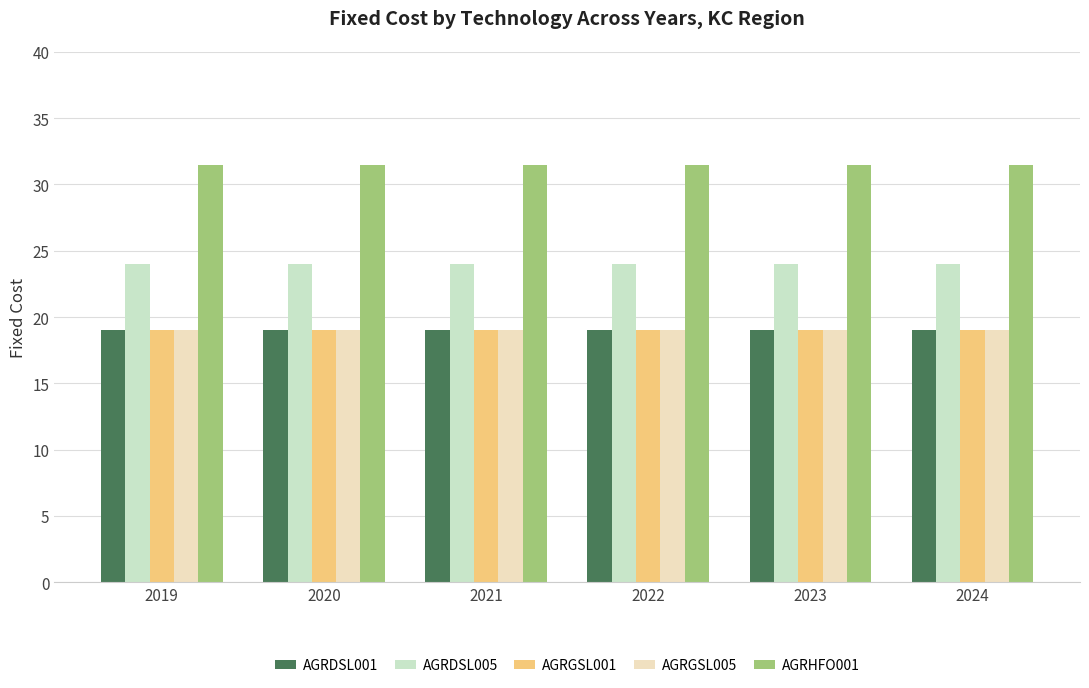

How many bars are there in each group?

5